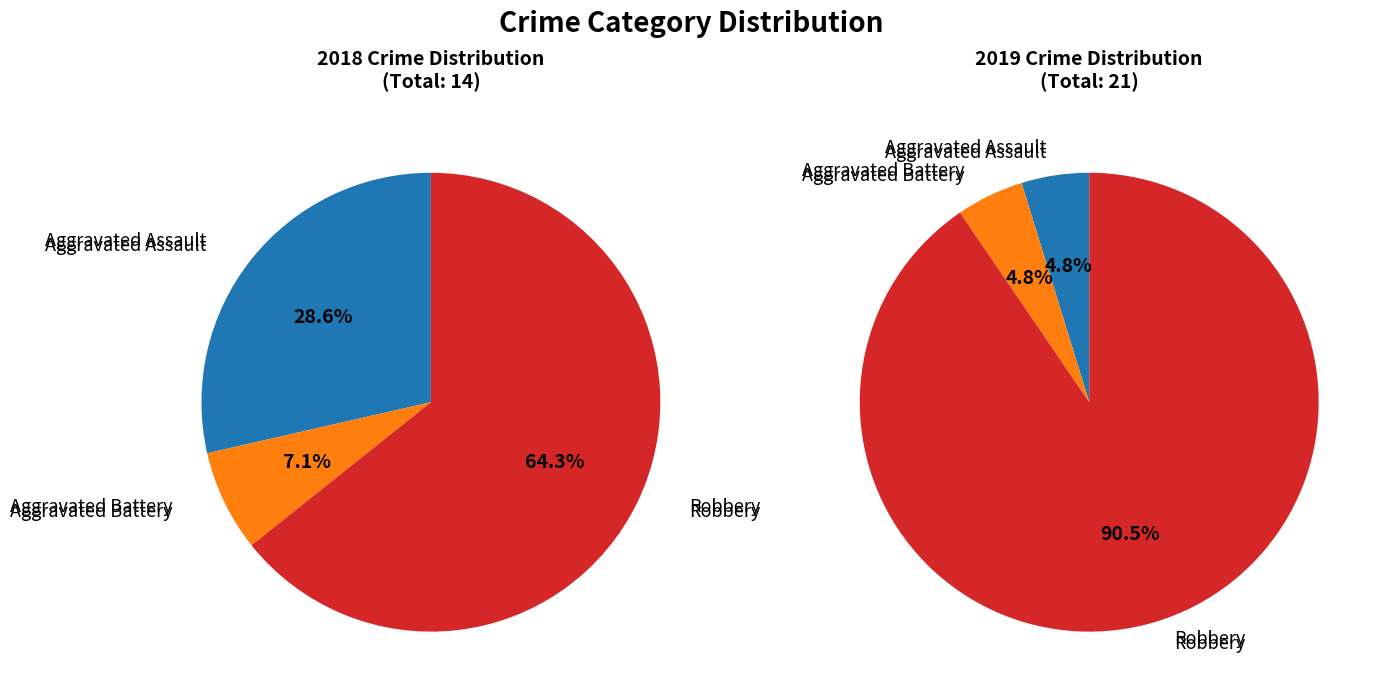

Do Robbery and Aggravated Battery together represent more than half of the pie?

Yes